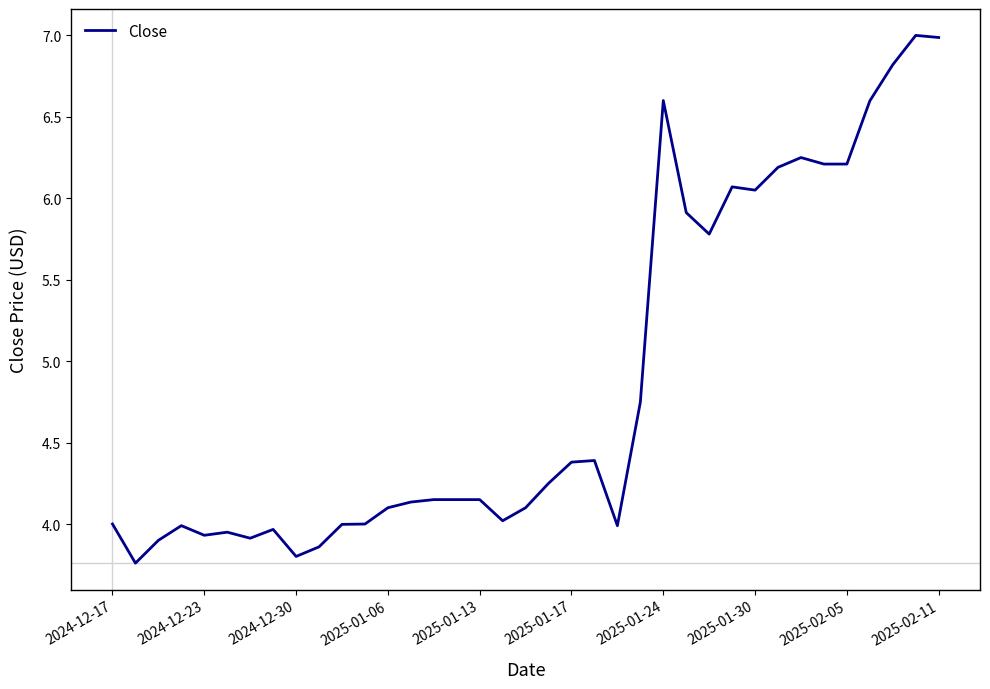

What is the greatest value displayed?

7.0